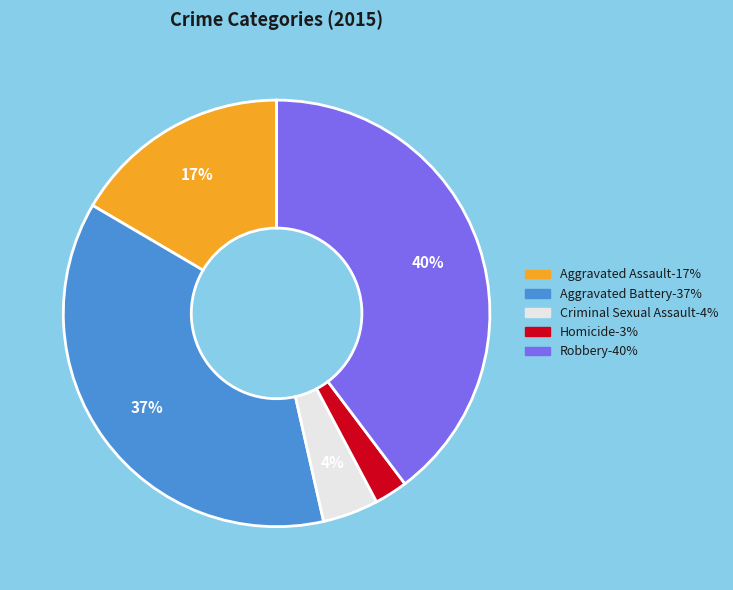

The Aggravated Battery slice represents 37% of the pie. True or false?

True